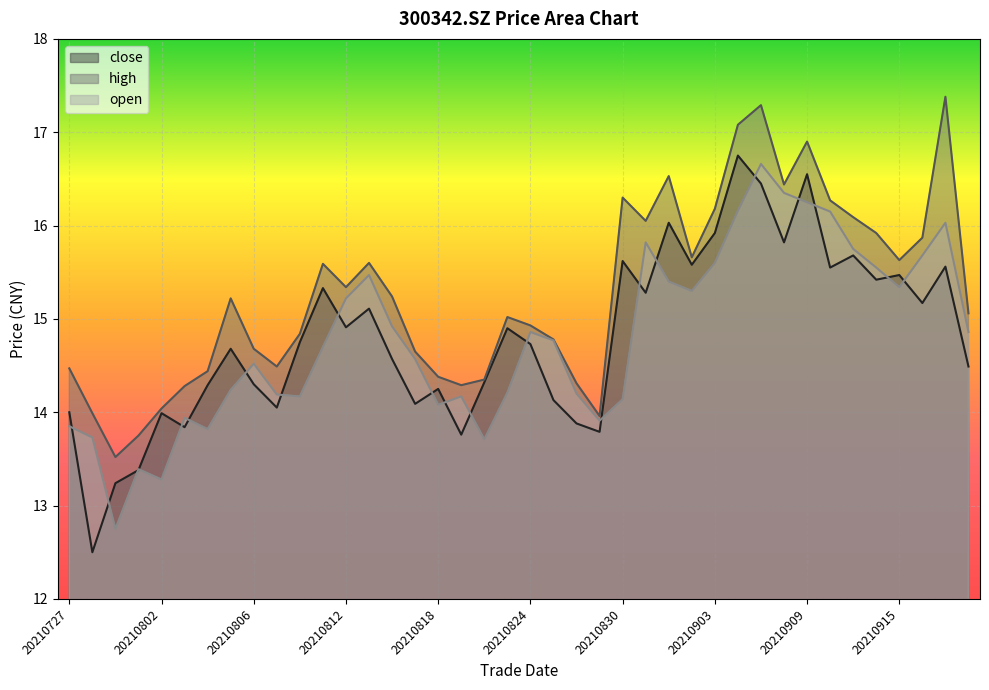

In close, how many points are lower than both neighbors (excluding endpoints)?

13